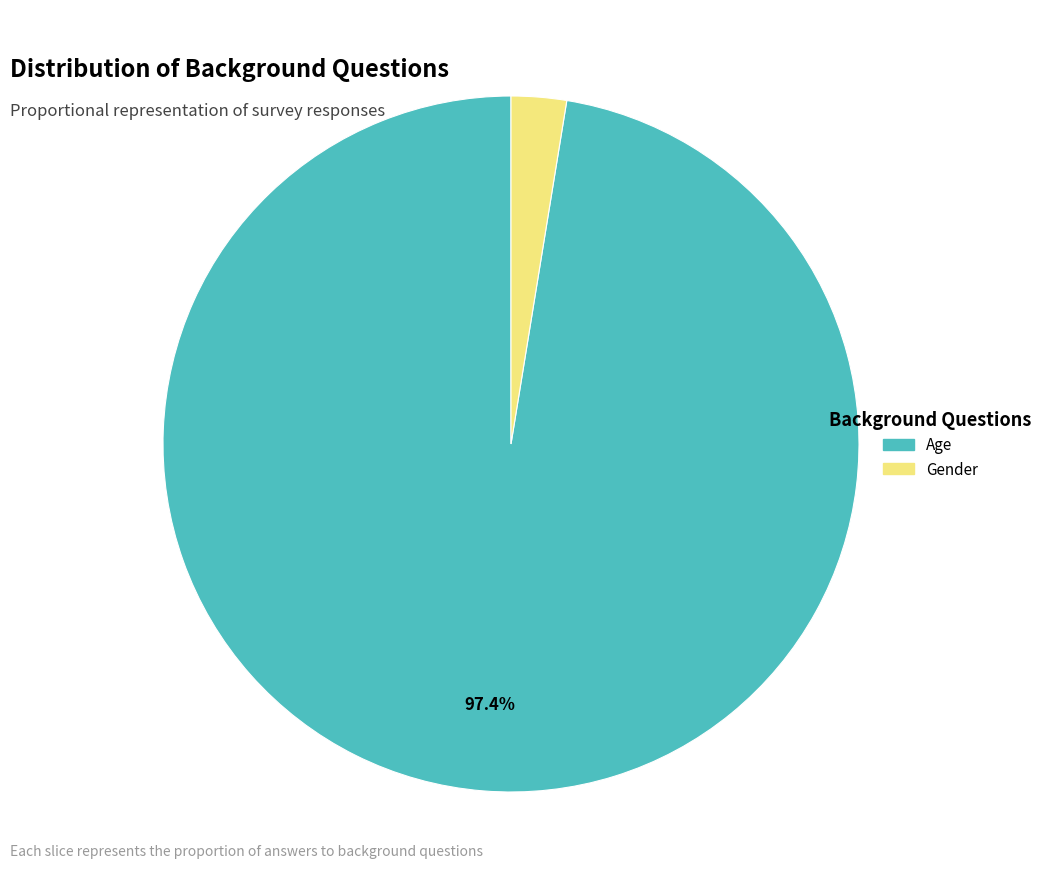

How many slices are in this pie chart?

2